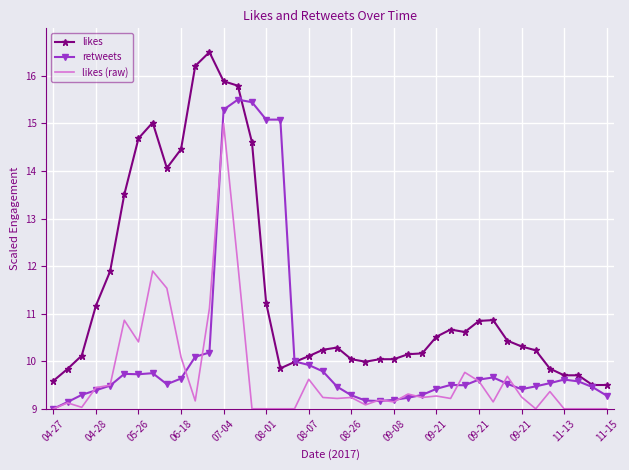

List the series in order of their overall mean, highest first.

likes, retweets, likes (raw)